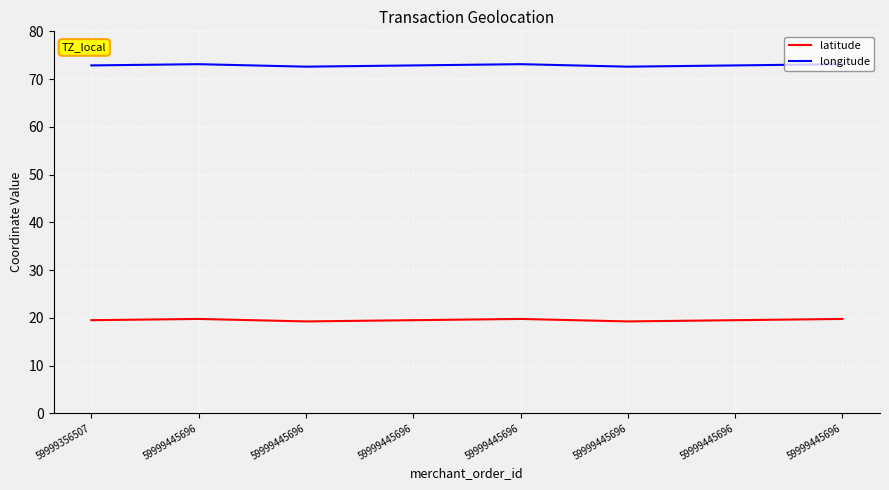

What is the value of the latitude point at the 1st from the left?

19.5